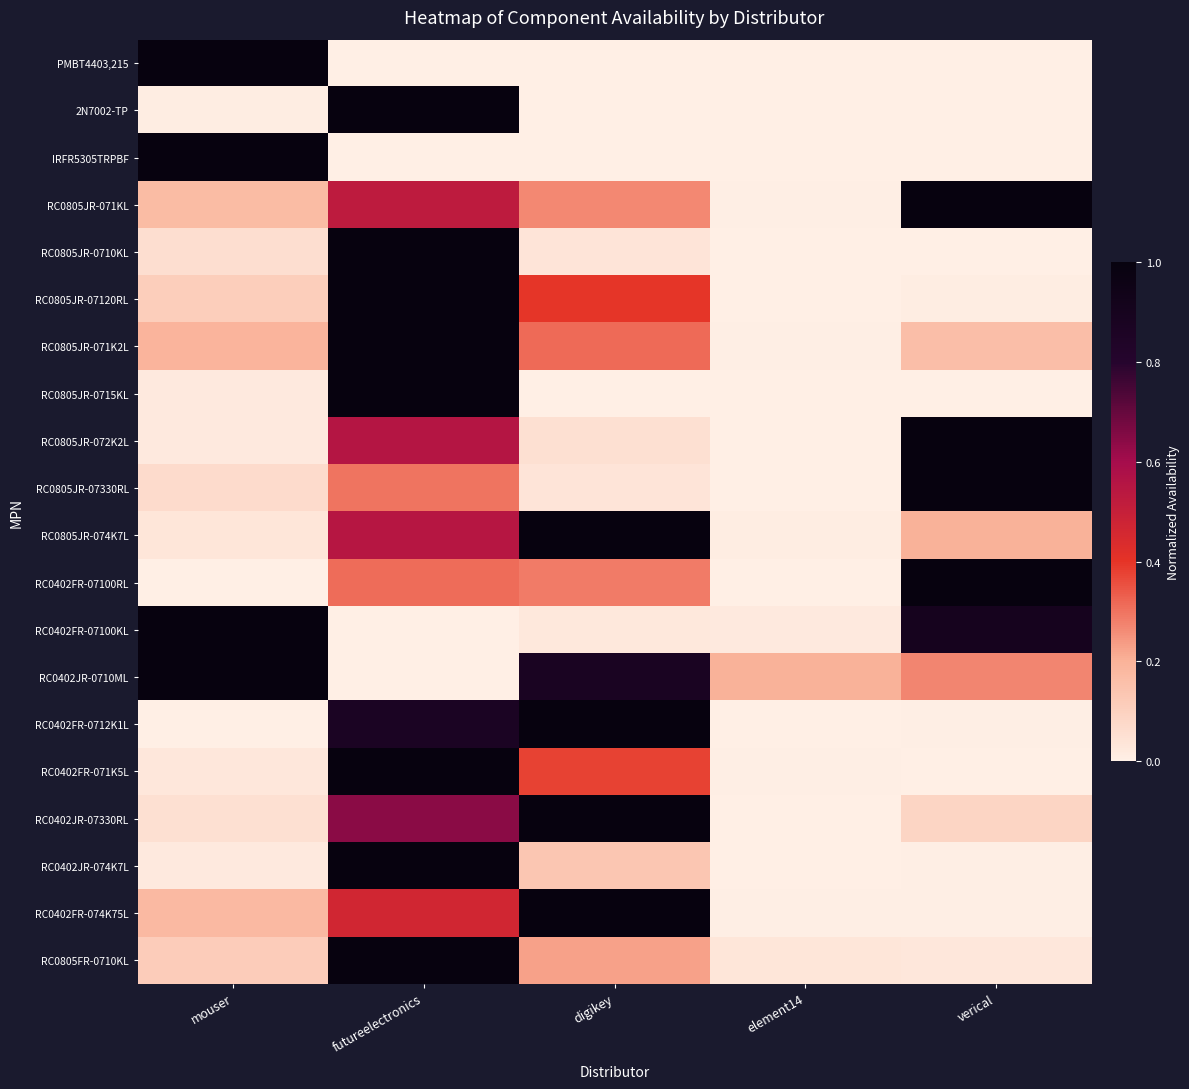

Reading right to left, list all the values displayed in this chart.

PMBT4403,215: verical=0.0	element14=0.0	digikey=0.0	futureelectronics=0.0	mouser=1.0
2N7002-TP: verical=0.0	element14=0.0	digikey=0.0	futureelectronics=1.0	mouser=0.0
IRFR5305TRPBF: verical=0.0	element14=0.0	digikey=0.0	futureelectronics=0.0	mouser=1.0
RC0805JR-071KL: verical=1.0	element14=0.0	digikey=0.3	futureelectronics=0.5	mouser=0.2
RC0805JR-0710KL: verical=0.0	element14=0.0	digikey=0.0	futureelectronics=1.0	mouser=0.1
RC0805JR-07120RL: verical=0.0	element14=0.0	digikey=0.4	futureelectronics=1.0	mouser=0.1
RC0805JR-071K2L: verical=0.2	element14=0.0	digikey=0.3	futureelectronics=1.0	mouser=0.2
RC0805JR-0715KL: verical=0.0	element14=0.0	digikey=0.0	futureelectronics=1.0	mouser=0.0
RC0805JR-072K2L: verical=1.0	element14=0.0	digikey=0.1	futureelectronics=0.6	mouser=0.0
RC0805JR-07330RL: verical=1.0	element14=0.0	digikey=0.0	futureelectronics=0.3	mouser=0.1
RC0805JR-074K7L: verical=0.2	element14=0.0	digikey=1.0	futureelectronics=0.5	mouser=0.0
RC0402FR-07100RL: verical=1.0	element14=0.0	digikey=0.3	futureelectronics=0.3	mouser=0.0
RC0402FR-07100KL: verical=0.9	element14=0.0	digikey=0.0	futureelectronics=0.0	mouser=1.0
RC0402JR-0710ML: verical=0.3	element14=0.2	digikey=0.9	futureelectronics=0.0	mouser=1.0
RC0402FR-0712K1L: verical=0.0	element14=0.0	digikey=1.0	futureelectronics=0.9	mouser=0.0
RC0402FR-071K5L: verical=0.0	element14=0.0	digikey=0.4	futureelectronics=1.0	mouser=0.0
RC0402JR-07330RL: verical=0.1	element14=0.0	digikey=1.0	futureelectronics=0.6	mouser=0.1
RC0402JR-074K7L: verical=0.0	element14=0.0	digikey=0.1	futureelectronics=1.0	mouser=0.0
RC0402FR-074K75L: verical=0.0	element14=0.0	digikey=1.0	futureelectronics=0.5	mouser=0.2
RC0805FR-0710KL: verical=0.0	element14=0.0	digikey=0.2	futureelectronics=1.0	mouser=0.1